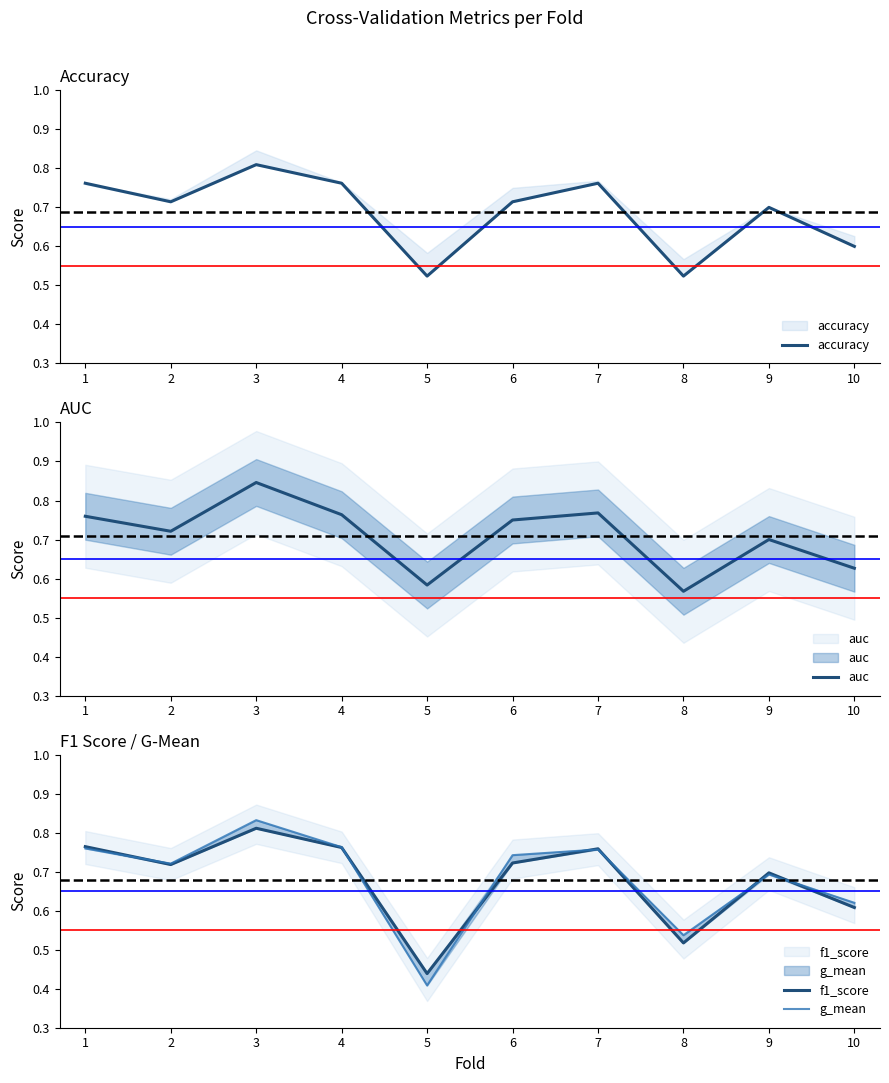

How many lines are shown in the chart?

4